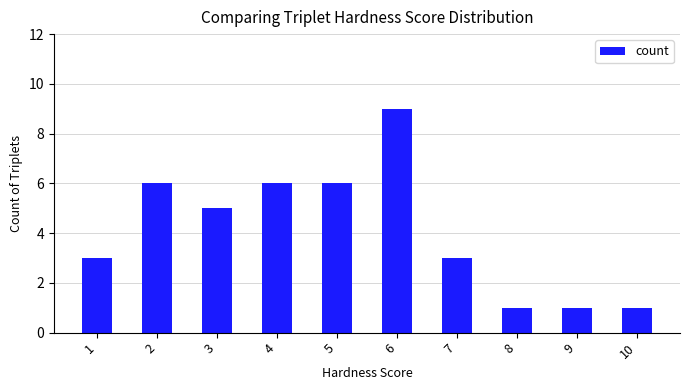

Reading left to right, transcribe all the data shown in this chart.

1=3	2=6	3=5	4=6	5=6	6=9	7=3	8=1	9=1	10=1